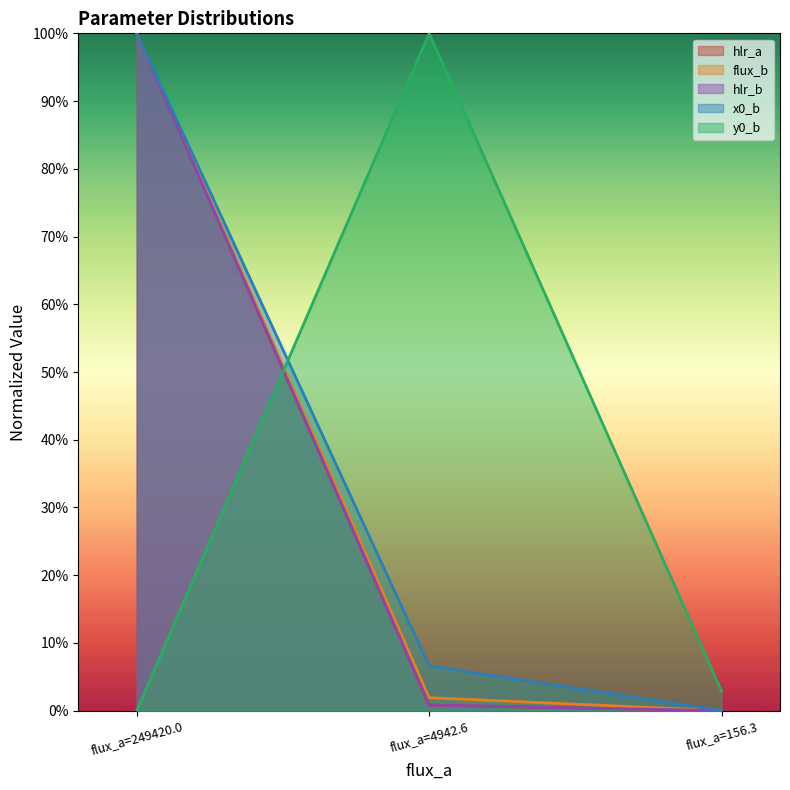

Count the number of data series in this chart.

5